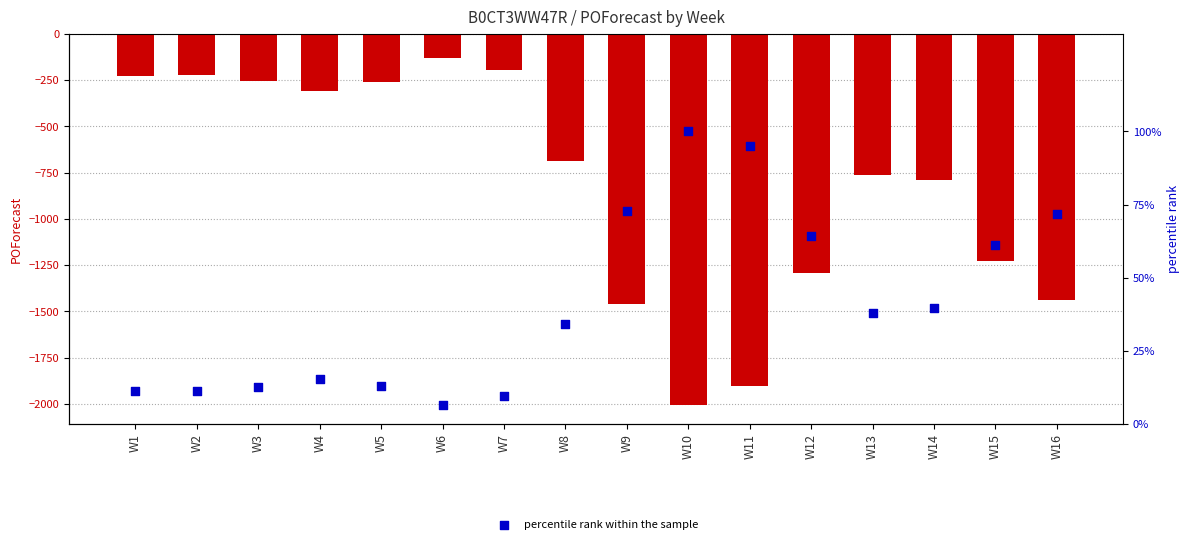

At how many categories does at least one series exceed -467?

16